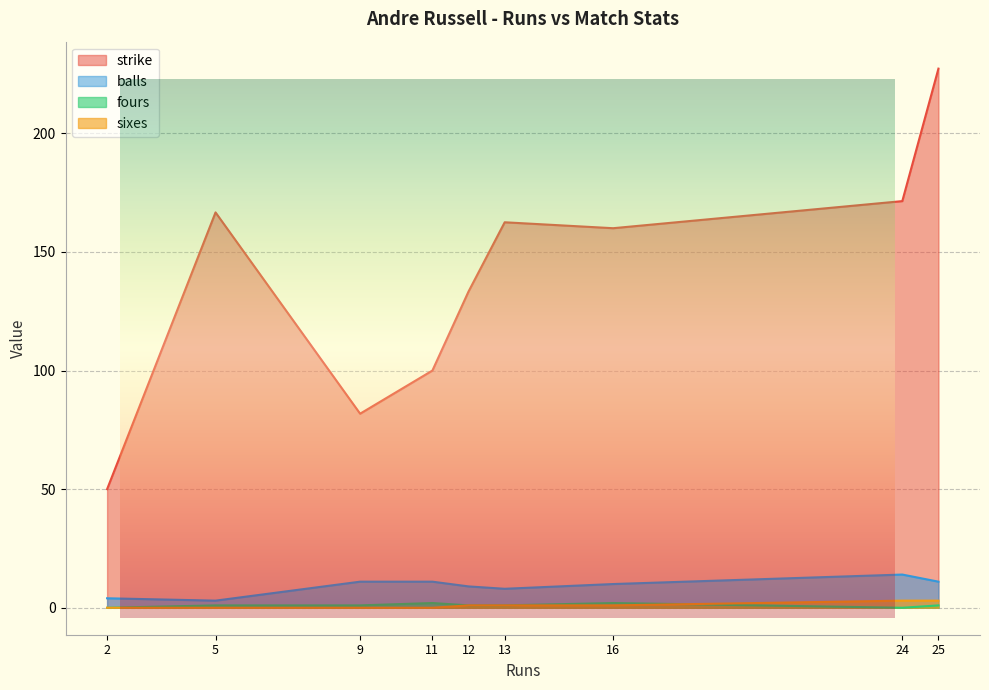

Reading left to right, transcribe all the data shown in this chart.

strike: 25=227.3	12=133.3	2=50.0	16=160.0	9=81.8	24=171.4	5=166.7	13=162.5	11=100.0
balls: 25=11.0	12=9.0	2=4.0	16=10.0	9=11.0	24=14.0	5=3.0	13=8.0	11=11.0
fours: 25=1.0	12=1.0	2=0.0	16=2.0	9=1.0	24=0.0	5=1.0	13=1.0	11=2.0
sixes: 25=3.0	12=1.0	2=0.0	16=1.0	9=0.0	24=3.0	5=0.0	13=1.0	11=0.0